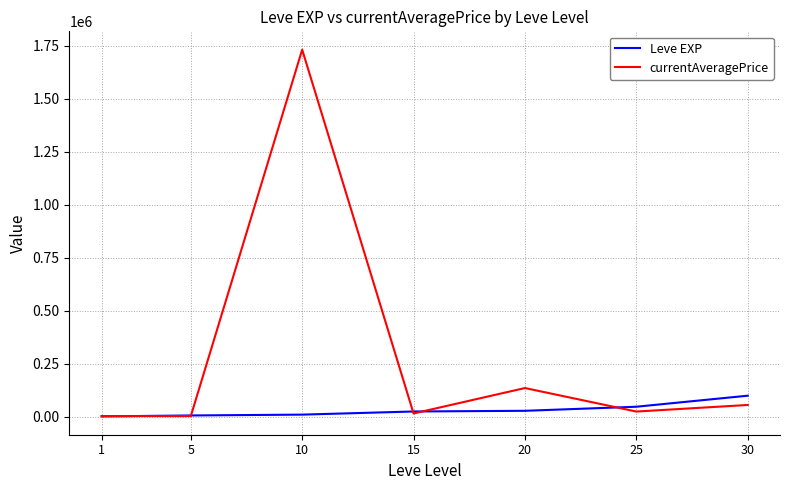

List the series in order of their peak value, lowest first.

Leve EXP, currentAveragePrice